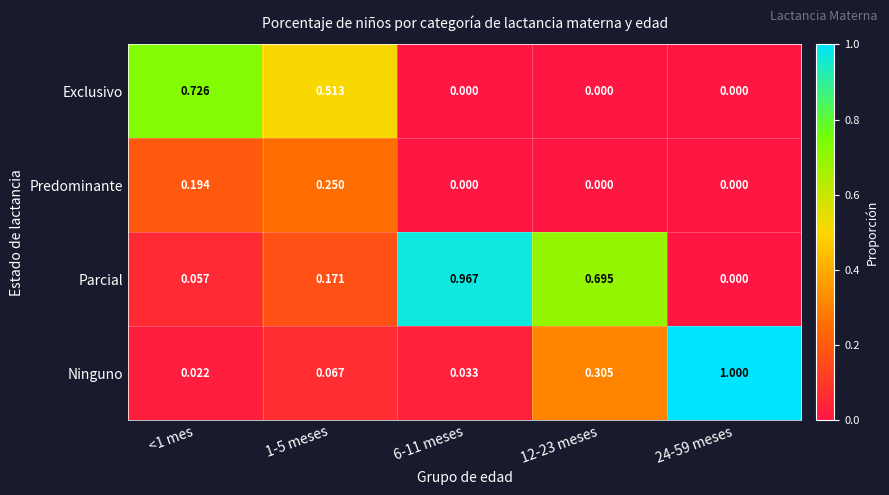

Which series has the largest total across all categories?

Parcial